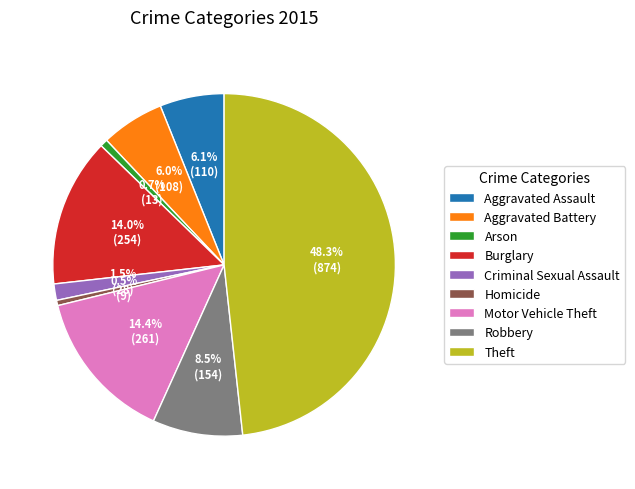

Does Homicide account for over 50% of the chart?

No